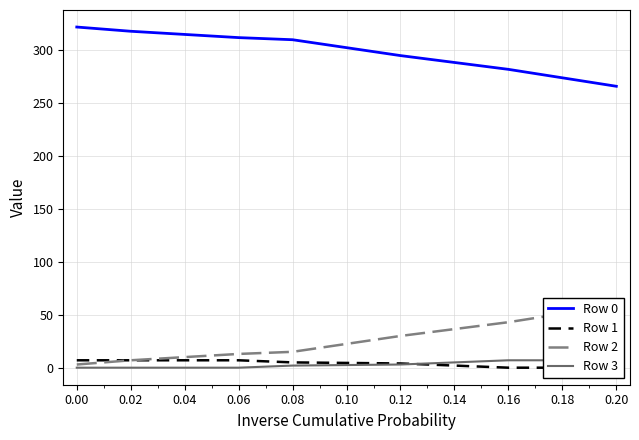

The Row 0 series shows 312 at 0.06. True or false?

True